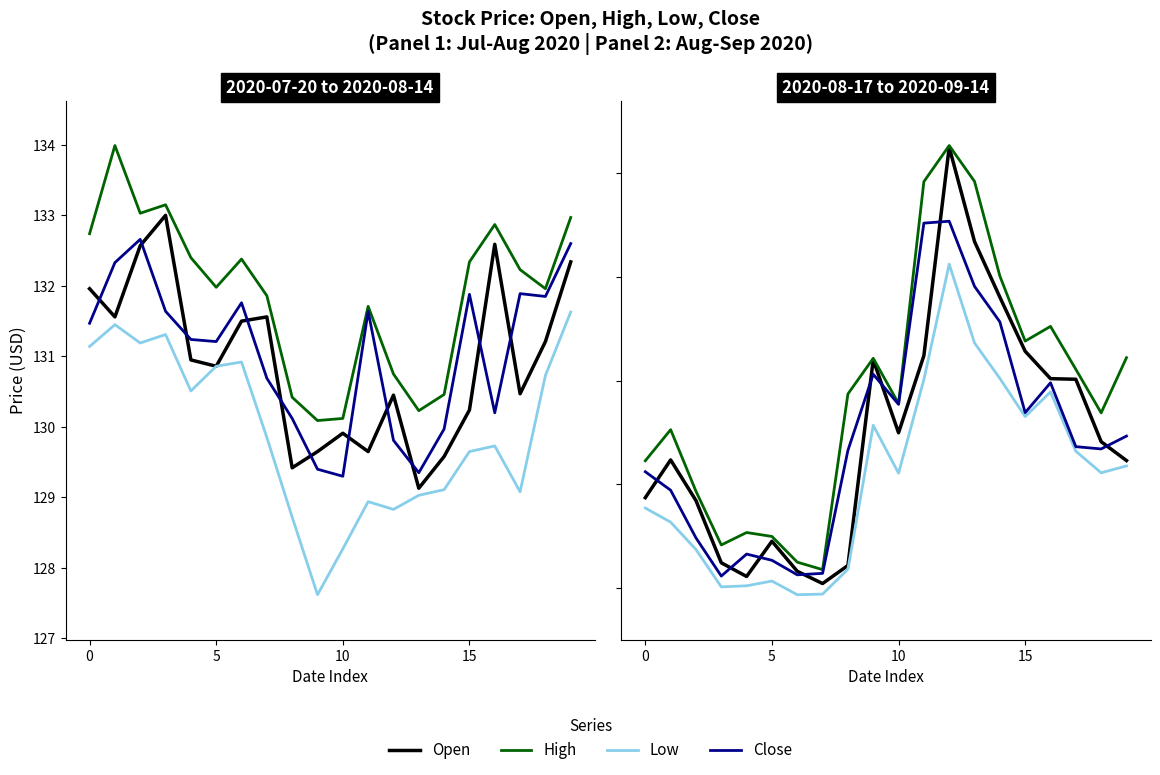

Is the value of Open at 4 greater than the value of Close at 12?

No